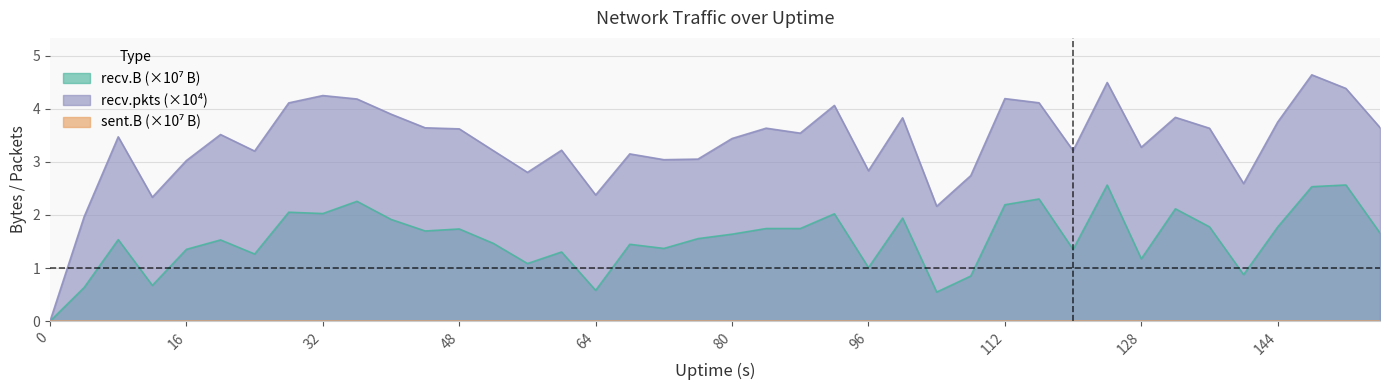

Between 44 and 152, which series saw the biggest shift?

recv.B